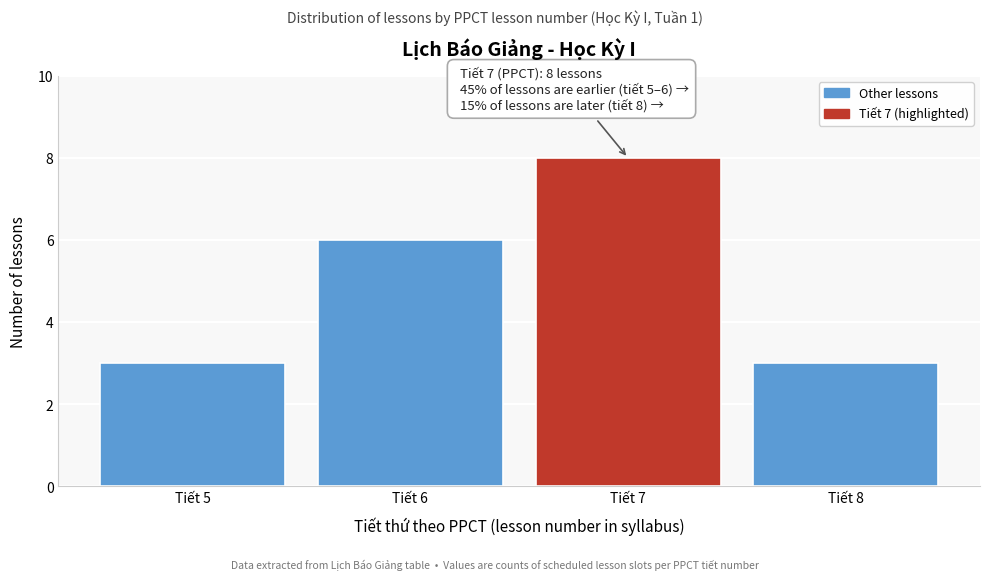

Reading left to right, extract all data points from this chart.

3	6	8	3